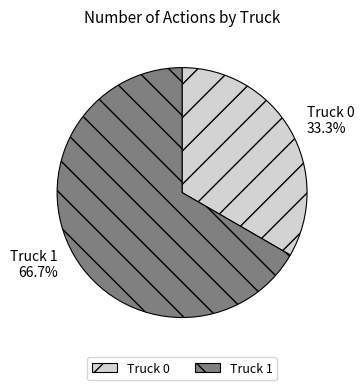

How many slices are in this pie chart?

2